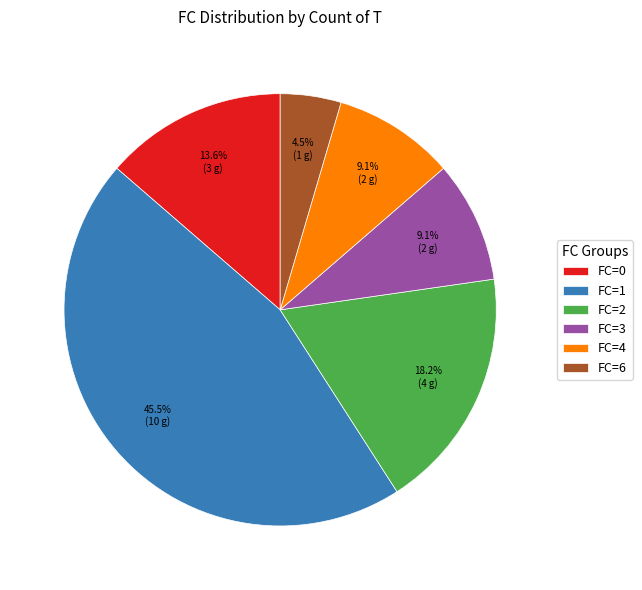

Which has a higher value, FC=3 or FC=6?

FC=3